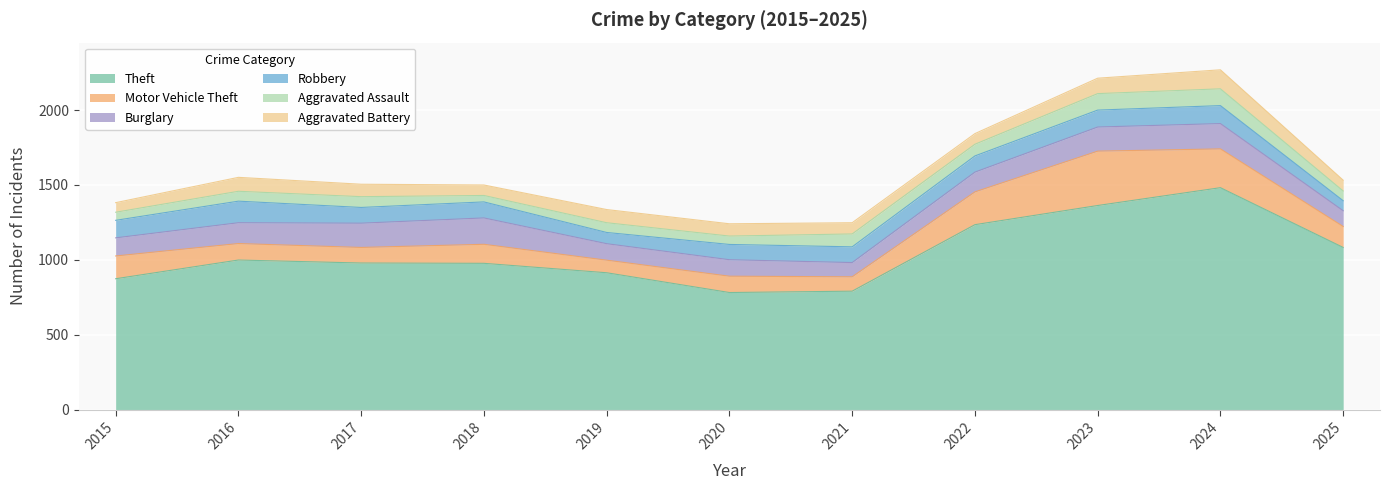

What is the value of the Aggravated Assault point at the 1st from the left?

54